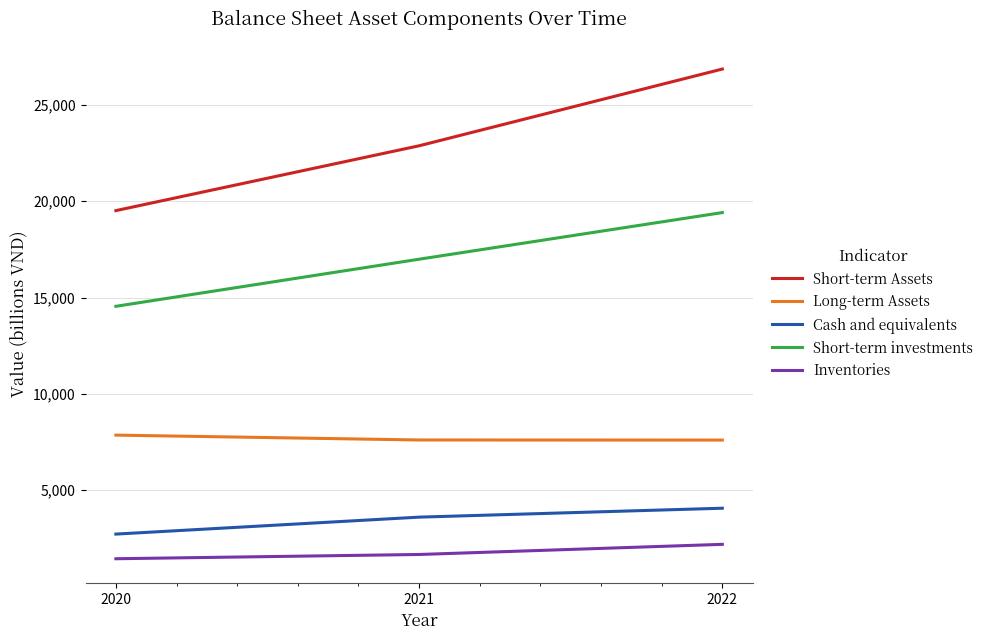

Read the Short-term Assets value at 2020.

19513